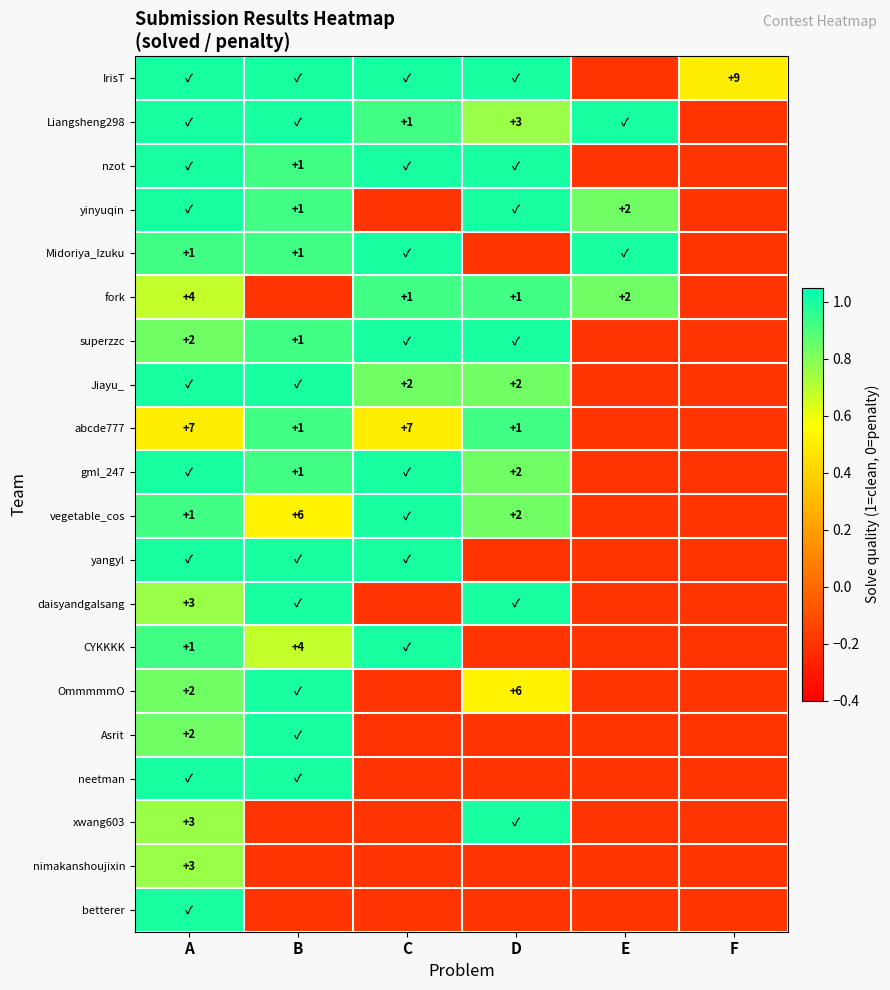

Is it true that Jiayu_ equals 0.4 at D?

False